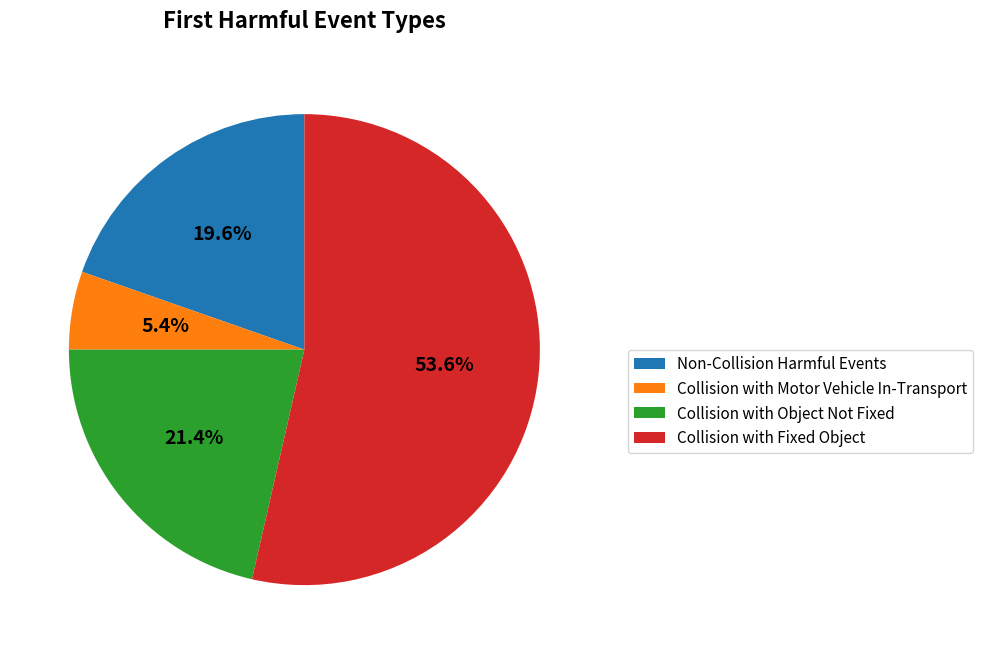

Is there any slice that represents more than half of the pie?

Yes